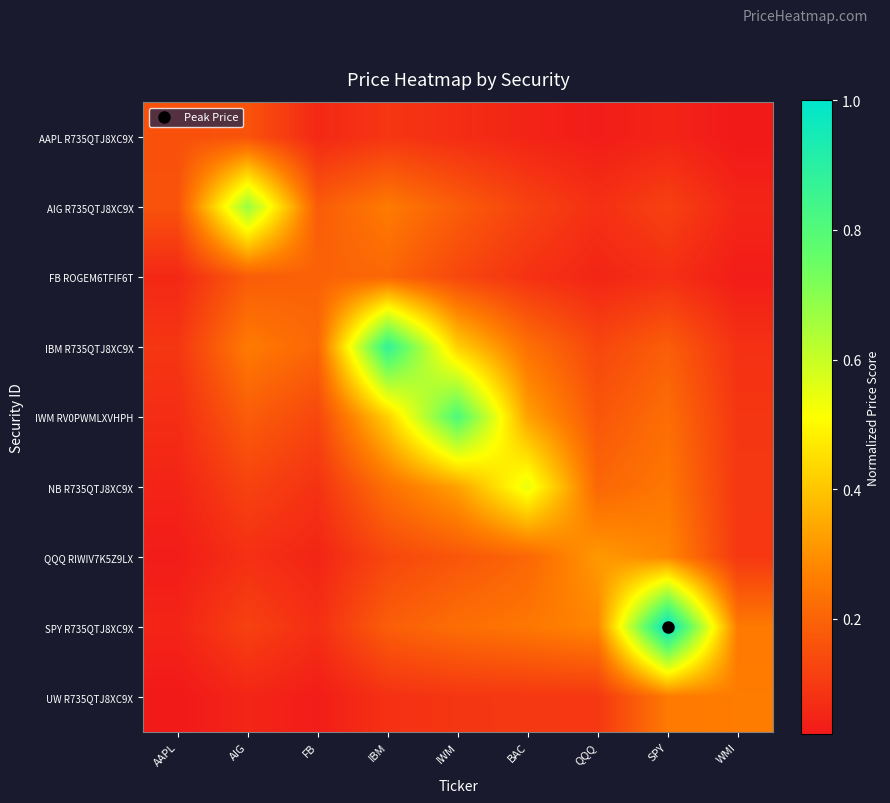

What is the difference between the highest and lowest values at FB?

0.2